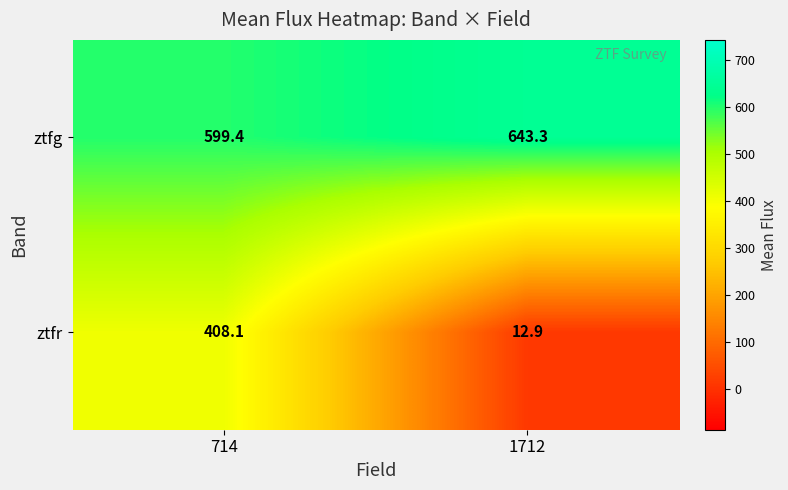

At which label is ztfr closest to 210?

1712